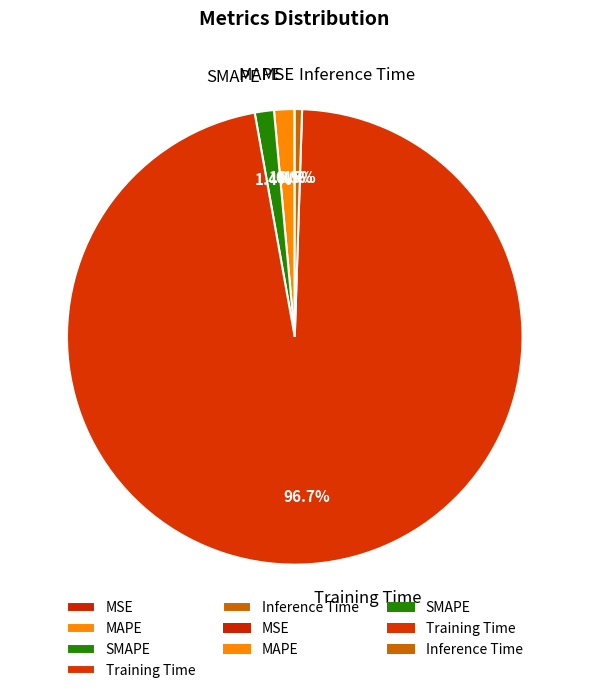

Which category accounts for the majority?

Training Time